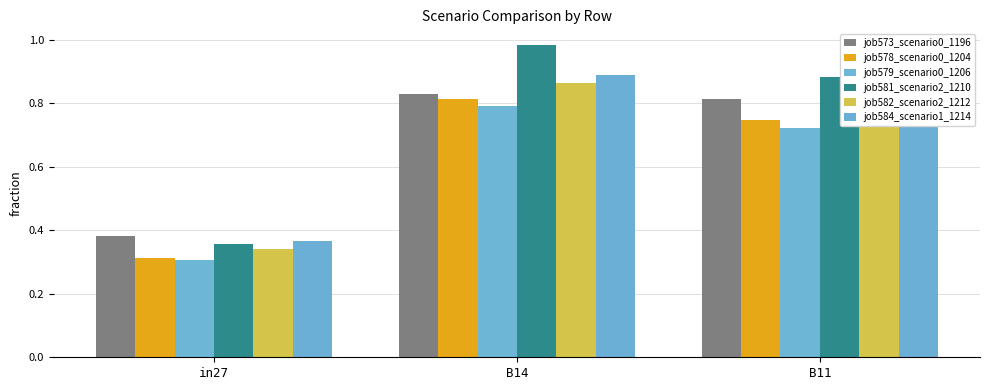

What are all the series names shown in the legend?

job573_scenario0_1196, job578_scenario0_1204, job579_scenario0_1206, job581_scenario2_1210, job582_scenario2_1212, job584_scenario1_1214